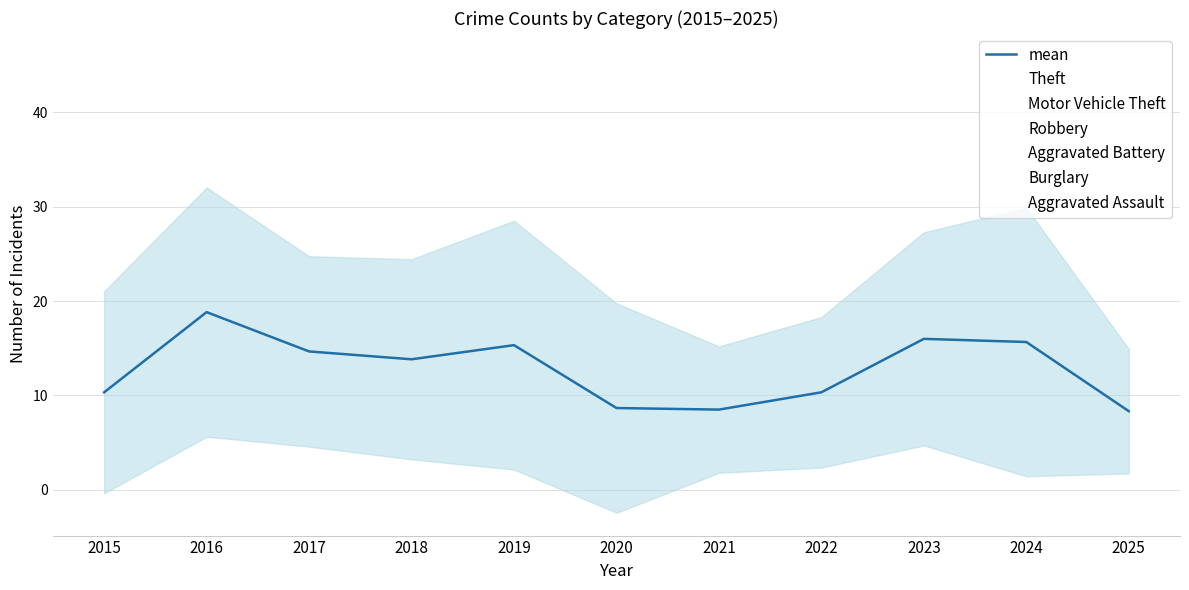

Which category has the lowest value across all series?

2020